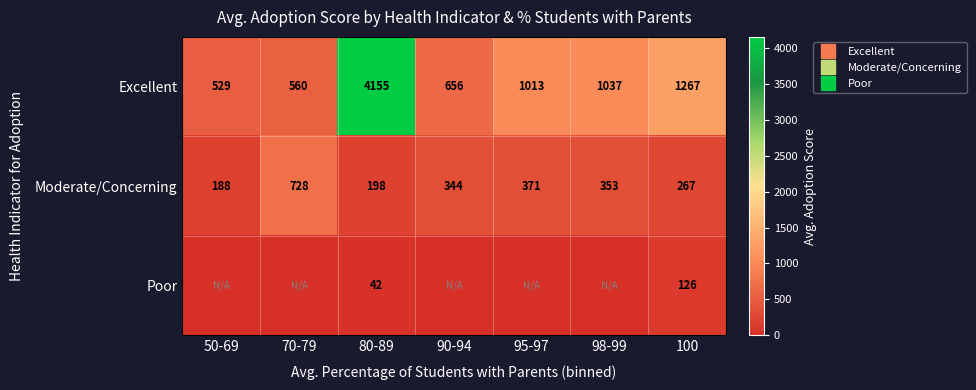

At which label does Excellent reach its minimum?

50-69